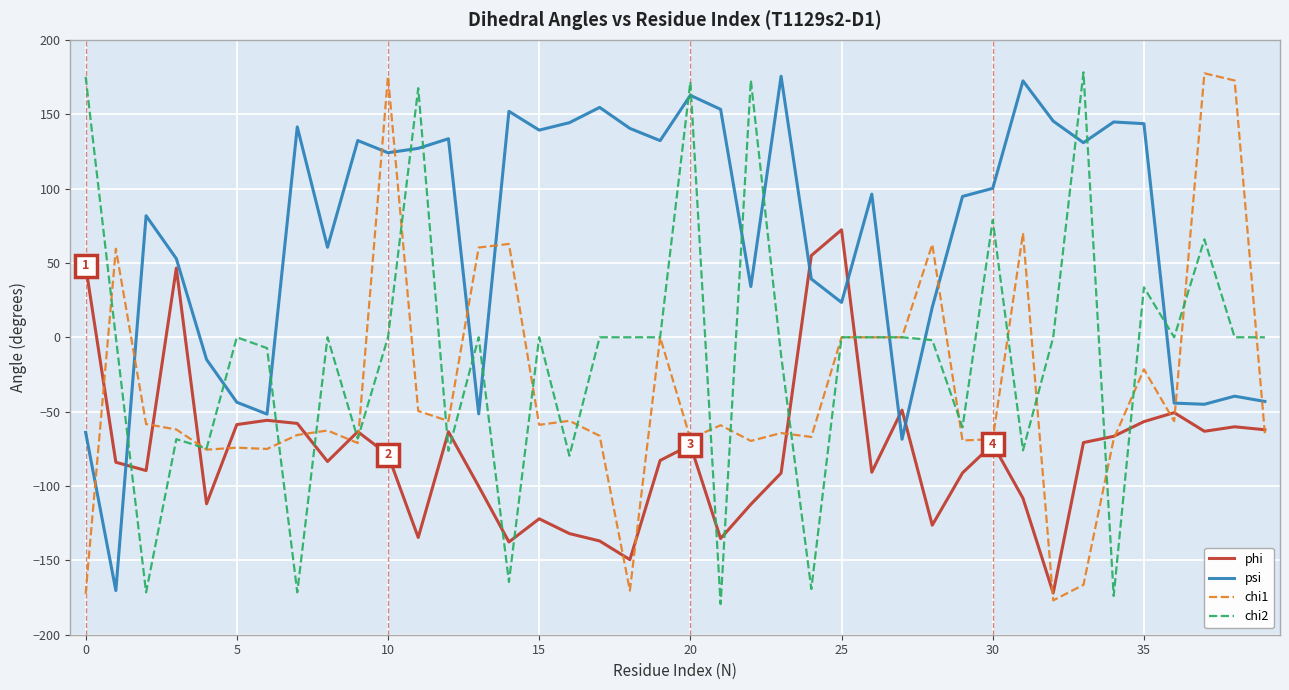

What is the lowest value of the chi1 series?

-176.9